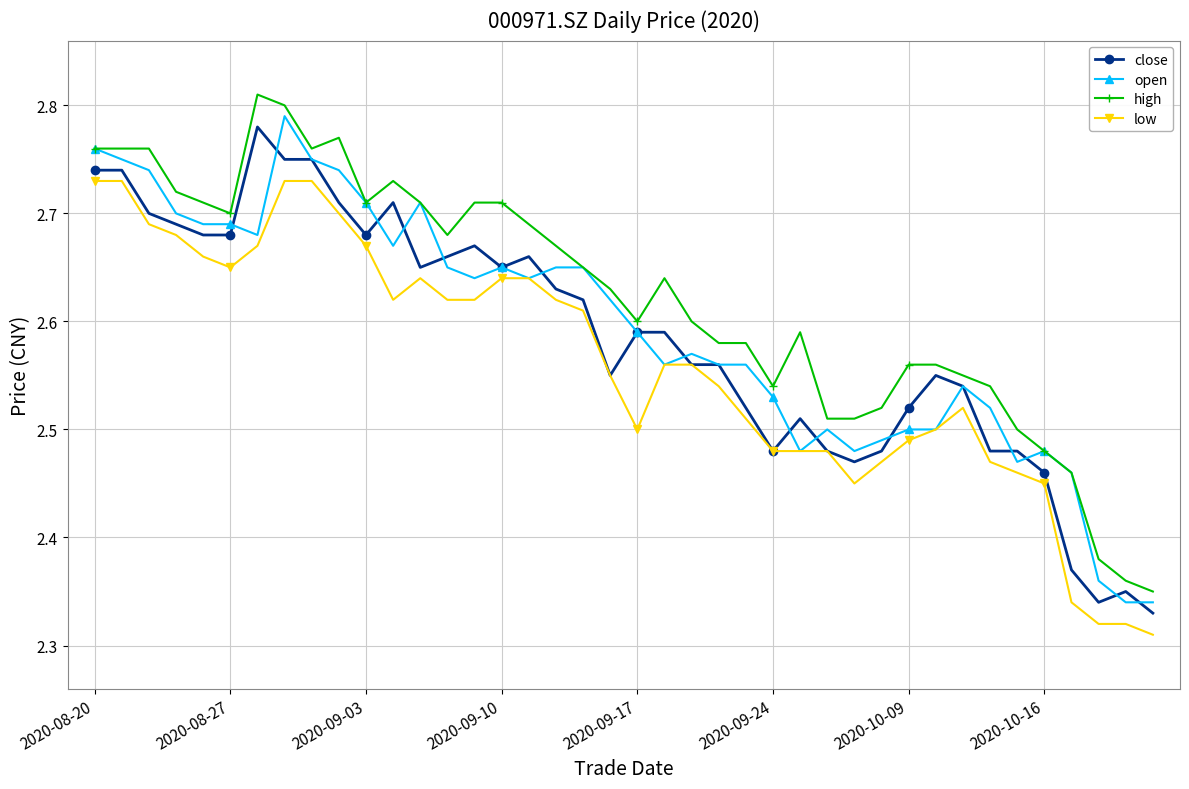

True or false: high has more than 2 interior local peaks.

True